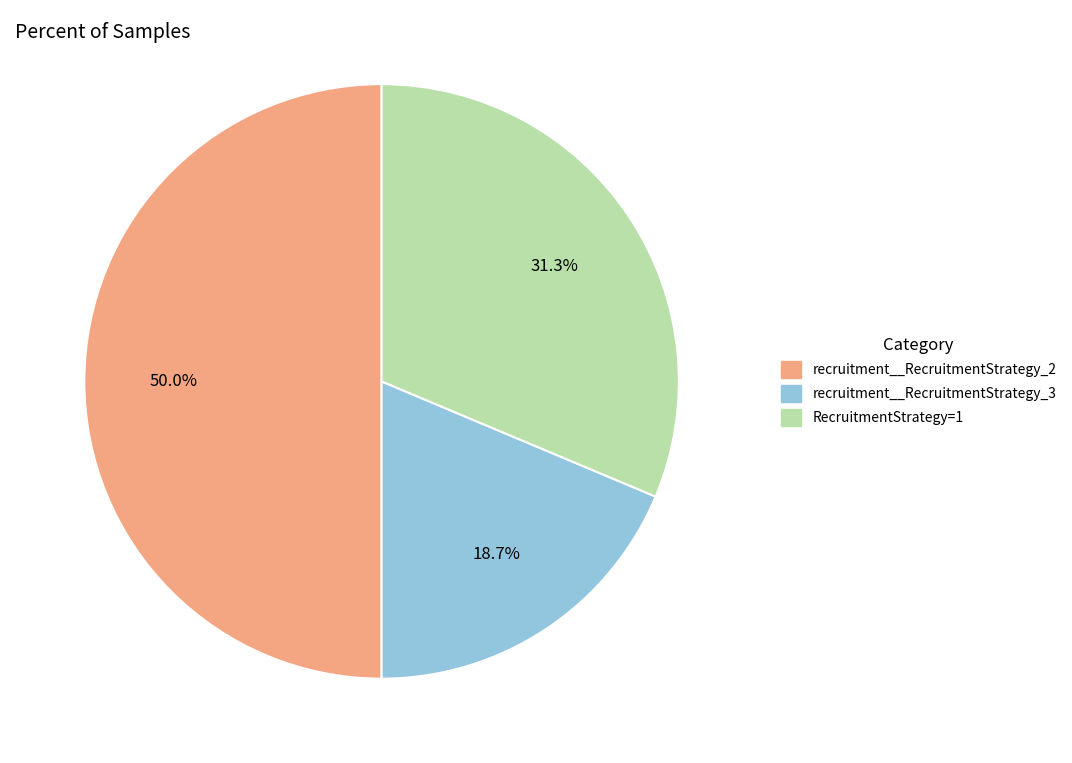

Between recruitment__RecruitmentStrategy_2 and RecruitmentStrategy=1, which is larger?

recruitment__RecruitmentStrategy_2